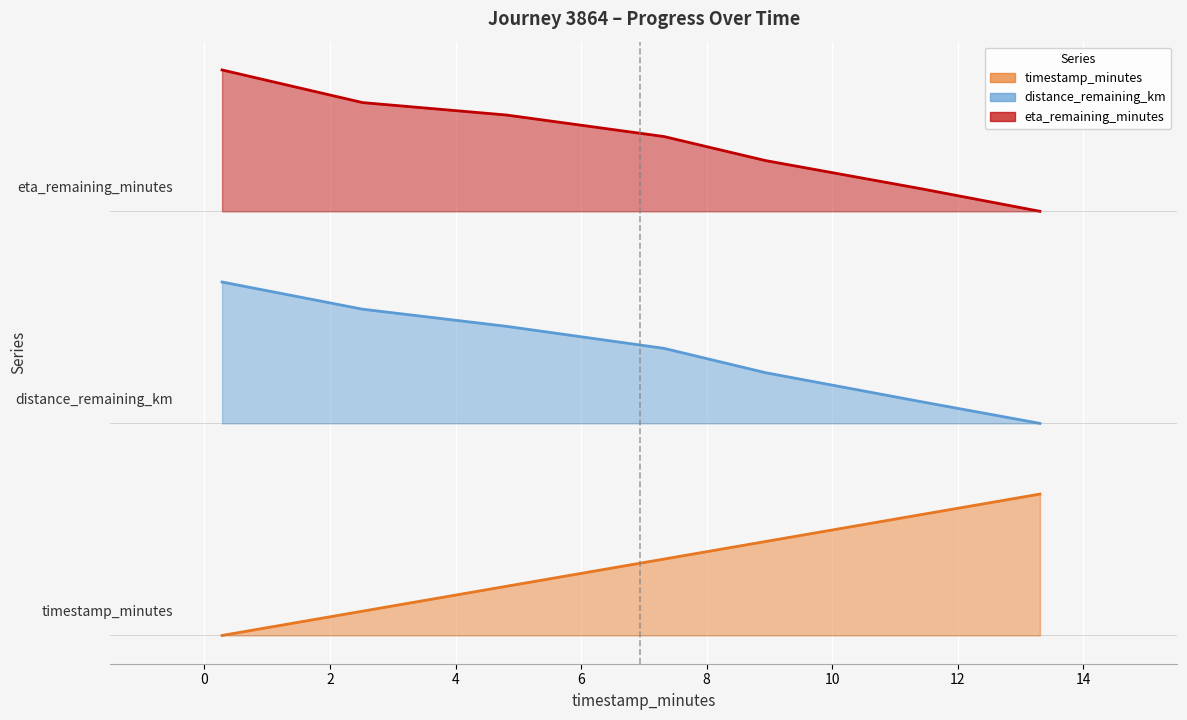

Reading left to right, transcribe all the data shown in this chart.

timestamp_minutes: 0.28=0.0	2.52=0.5	4.81=1.0	7.32=1.6	8.94=2.0	11.41=2.6	13.31=3.0
distance_remaining_km: 0.28=7.5	2.52=6.9	4.81=6.6	7.32=6.1	8.94=5.6	11.41=5.0	13.31=4.5
eta_remaining_minutes: 0.28=12.0	2.52=11.3	4.81=11.0	7.32=10.6	8.94=10.1	11.41=9.5	13.31=9.0